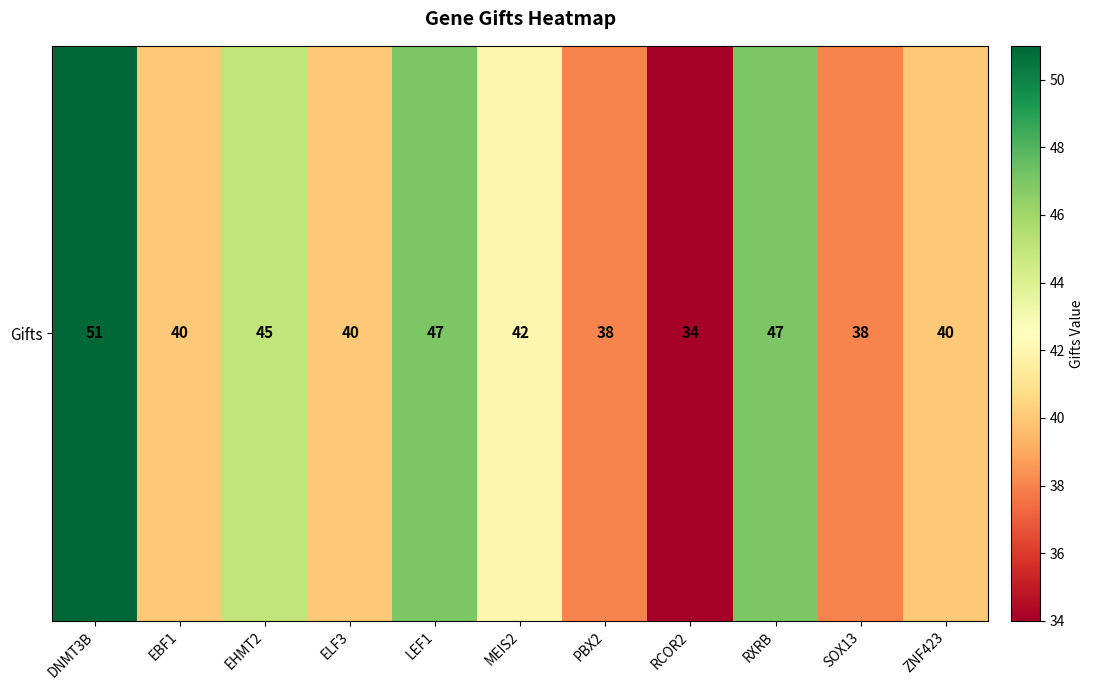

Count the number of values greater than 40.

5